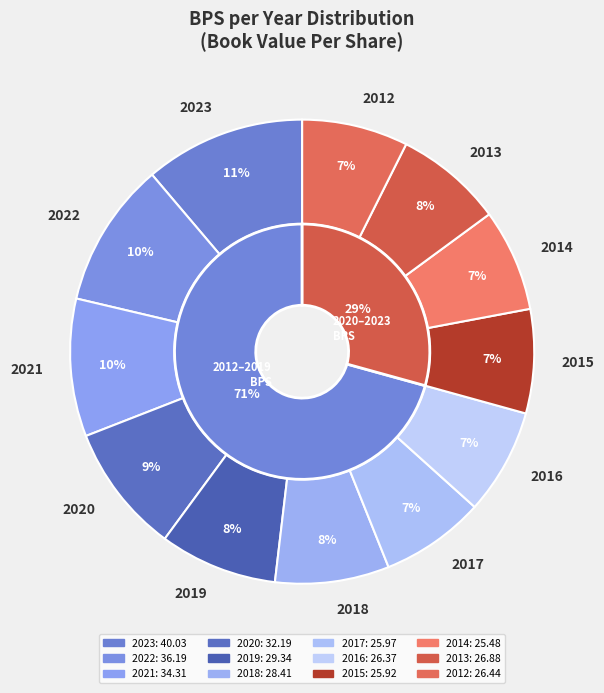

Which category has the biggest portion of the pie?

2023